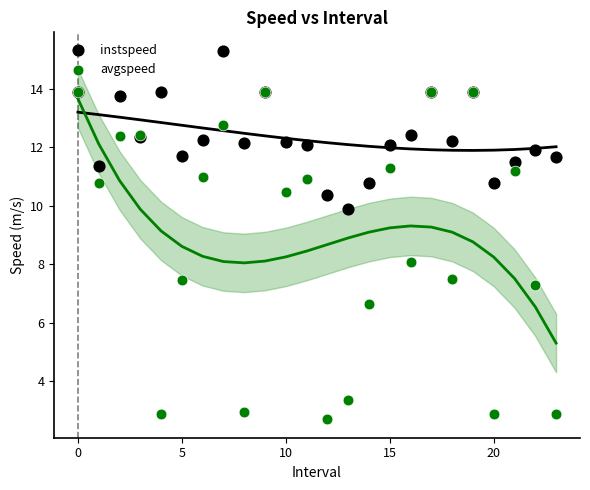

Which series reaches the maximum Y coordinate?

instspeed